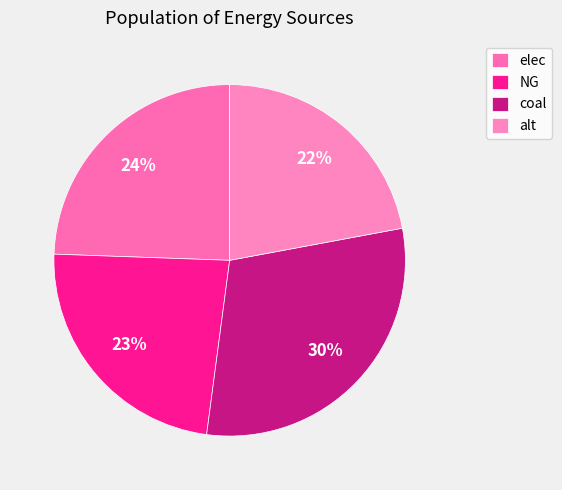

The elec slice represents 13% of the pie. True or false?

False